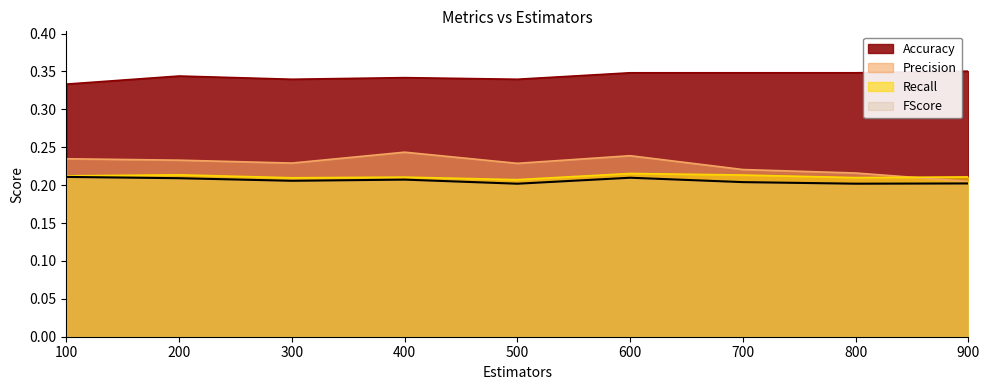

What are all the series names shown in the legend?

Accuracy, Precision, Recall, FScore